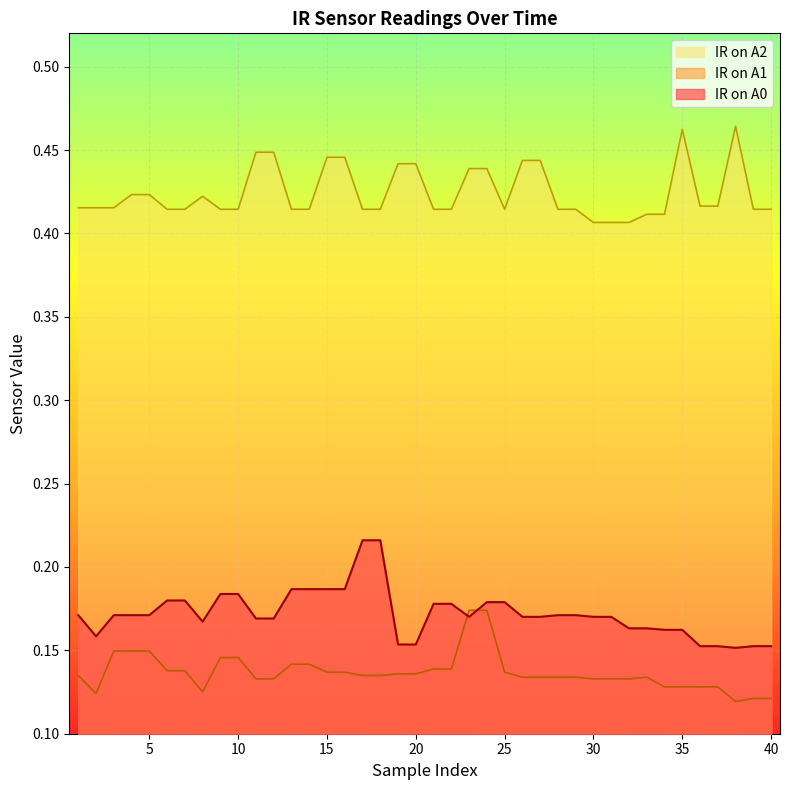

How many intersections are there between IR on A0 and IR on A1?

2